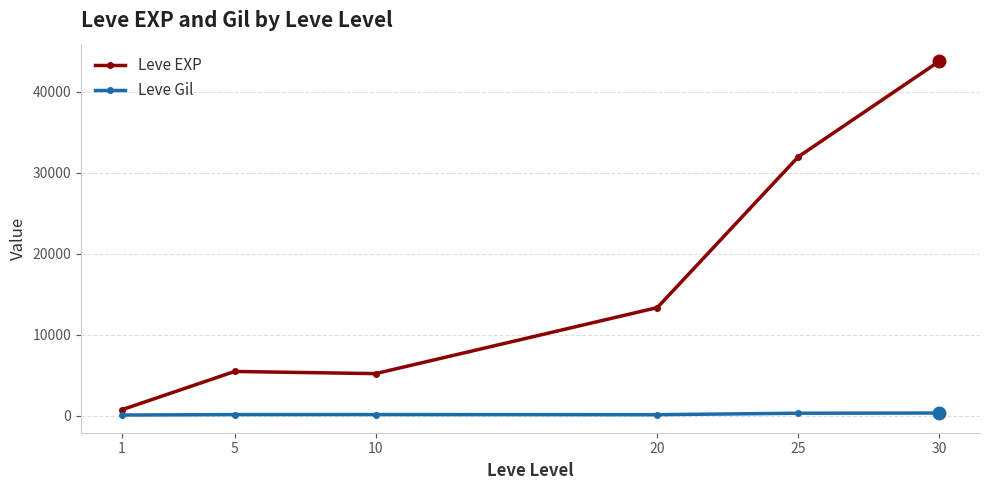

How many values in the Leve EXP series are below 13363?

3